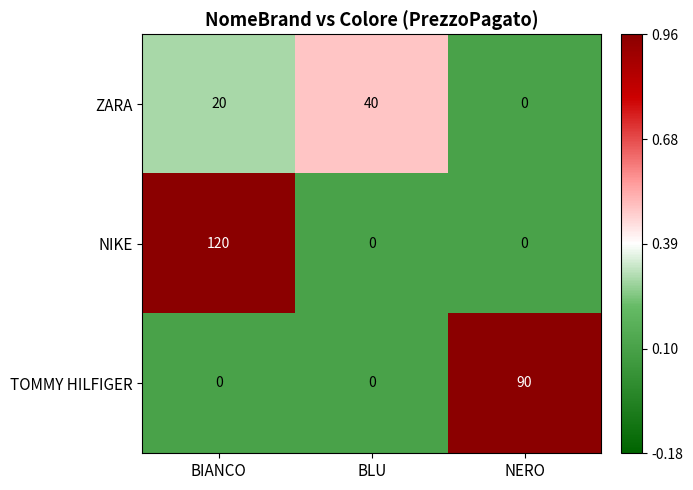

How many TOMMY HILFIGER values are between 0 and 90?

3